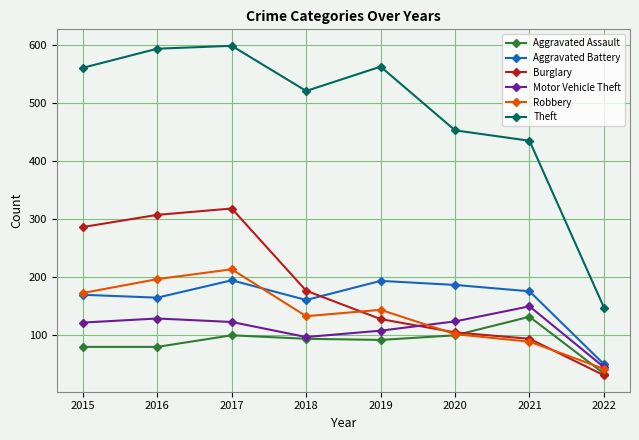

True or false: Robbery has a value of 196 at 2016.

True